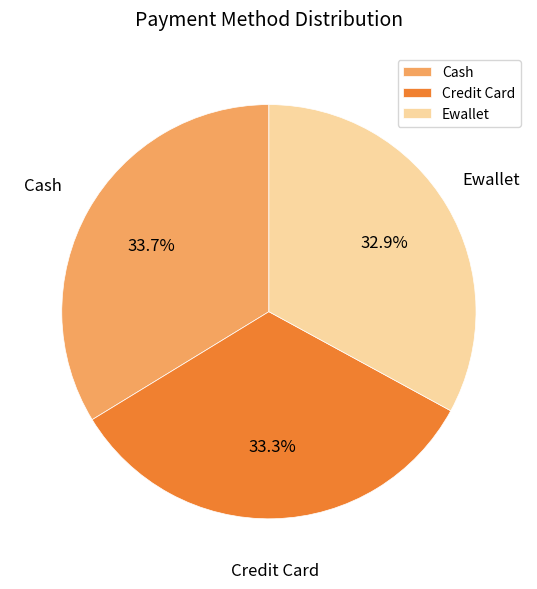

Combined, do Cash and Credit Card account for over 50%?

Yes